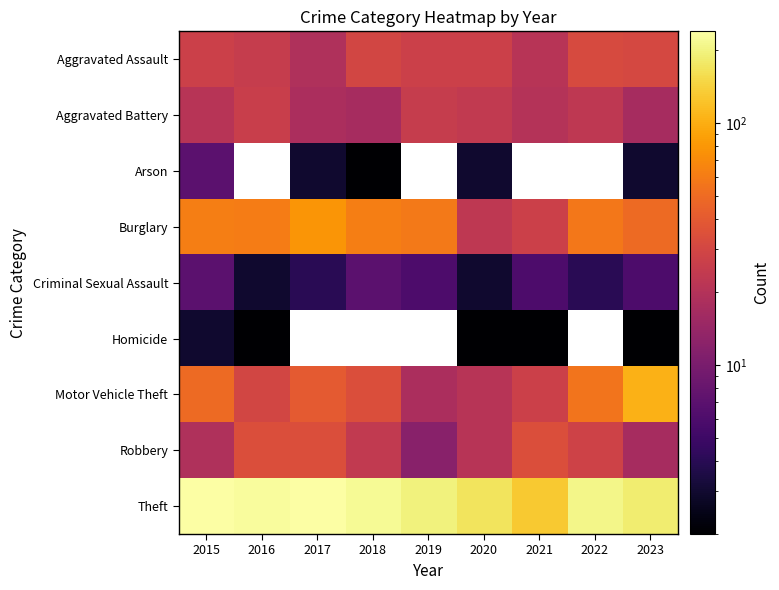

Between 2021 and 2017, which is larger?

2021